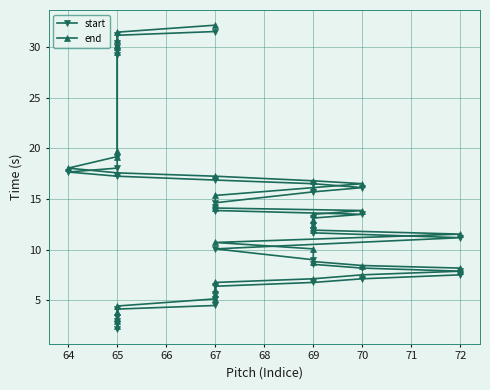

What are all the series names shown in the legend?

start, end